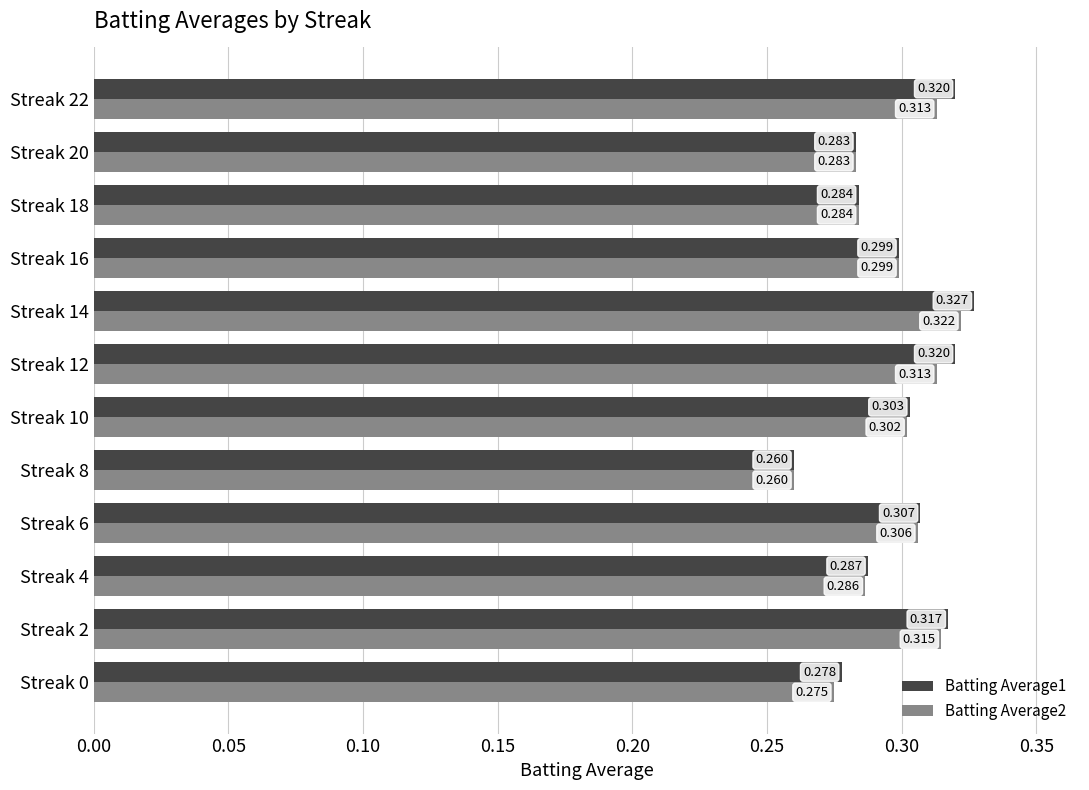

Is the value of Batting Average1 at Streak 4 greater than the value of Batting Average2 at Streak 12?

No